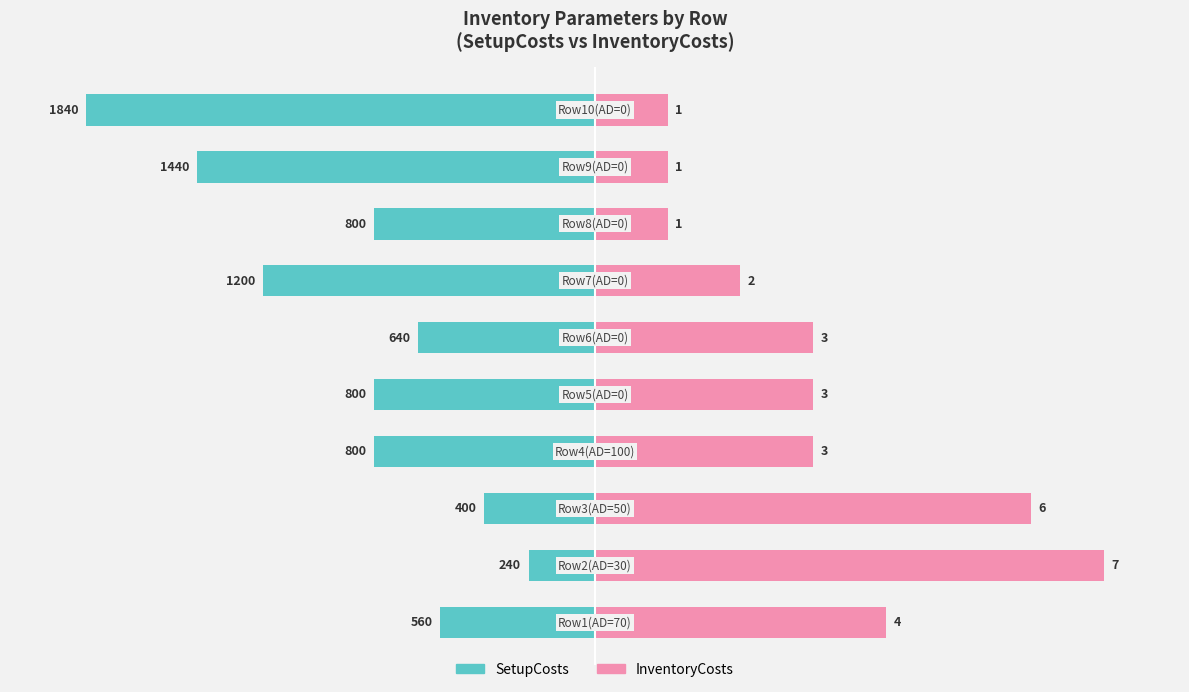

What are all the series names shown in the legend?

SetupCosts, InventoryCosts